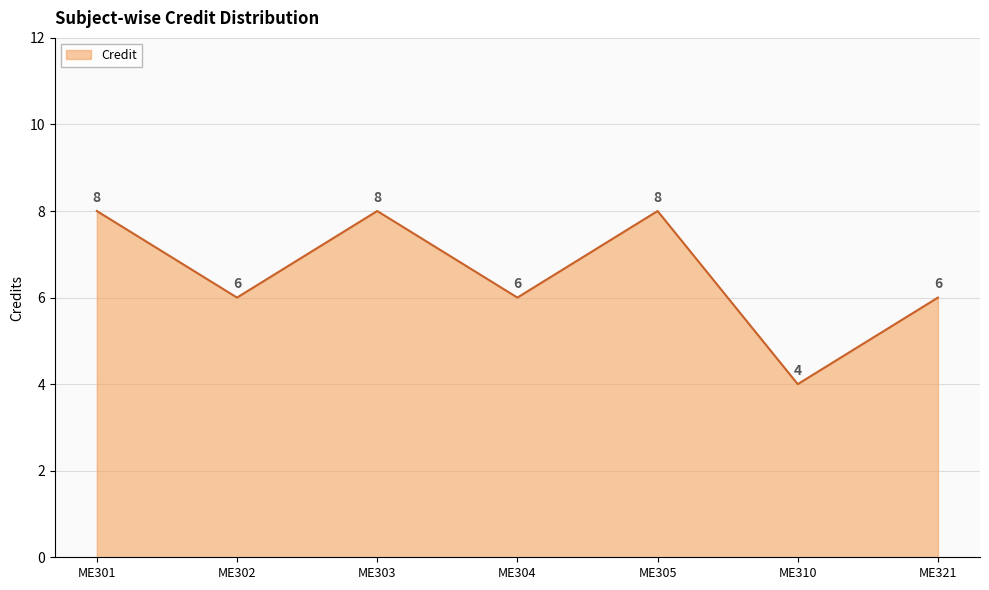

The value at ME310 is 6. True or false?

False